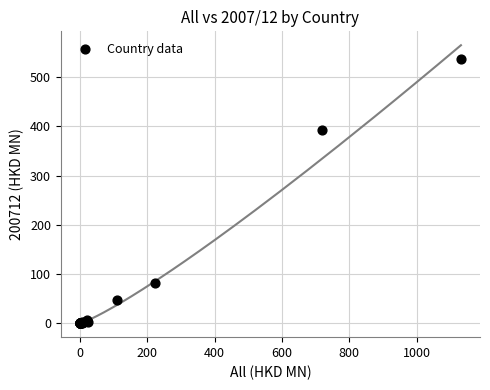

What Y value in the scatter plot is closest to 268?

392.3